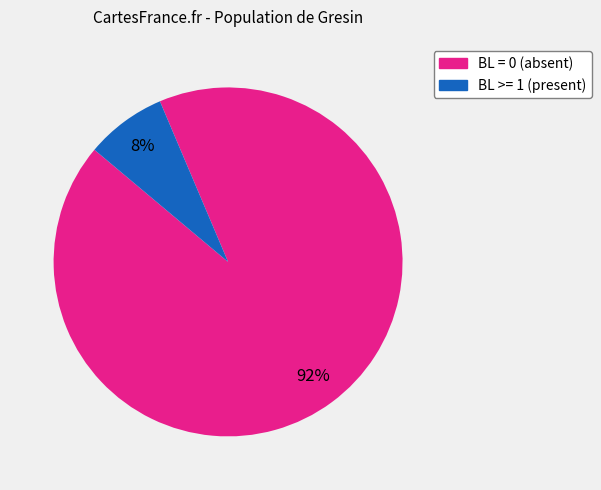

Is there a majority slice in this chart?

Yes